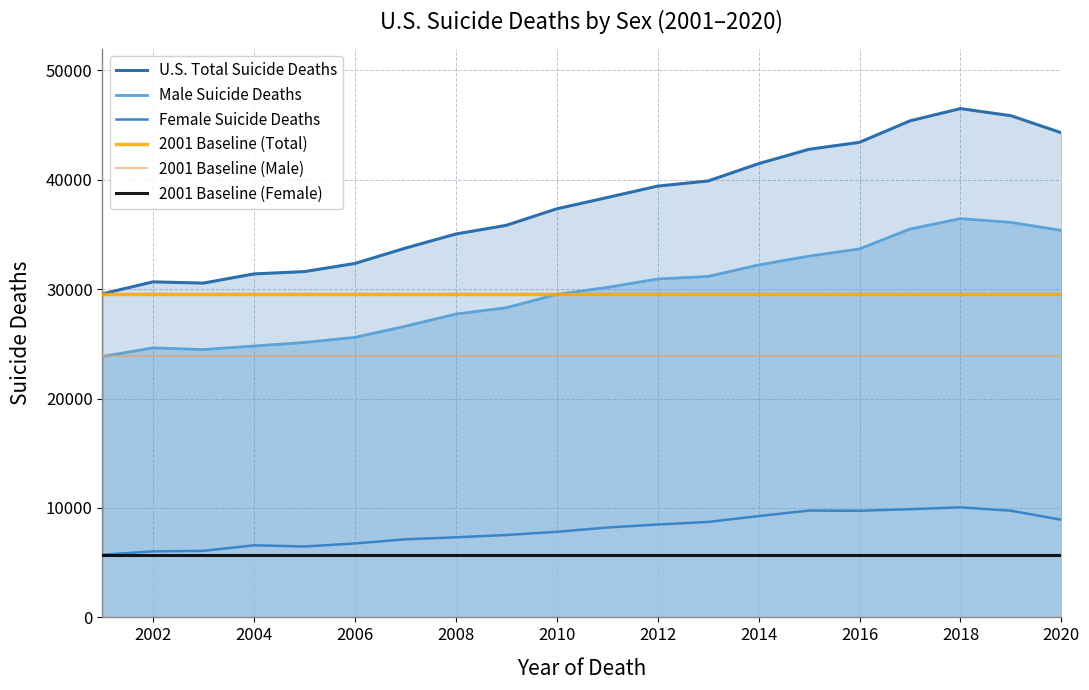

Reading right to left, extract all data points from this chart.

Male Suicide Deaths: 35375	36110	36452	35500	33684	33026	32218	31170	30935	30166	29526	28308	27726	26615	25598	25128	24811	24481	24638	23850
Female Suicide Deaths: 8923	9751	10058	9890	9743	9764	9260	8724	8491	8213	7822	7531	7319	7139	6754	6482	6588	6078	6033	5730
U.S. Total Suicide Deaths: 44298	45861	46510	45390	43427	42790	41478	39894	39426	38379	37348	35839	35045	33754	32352	31610	31399	30559	30671	29580